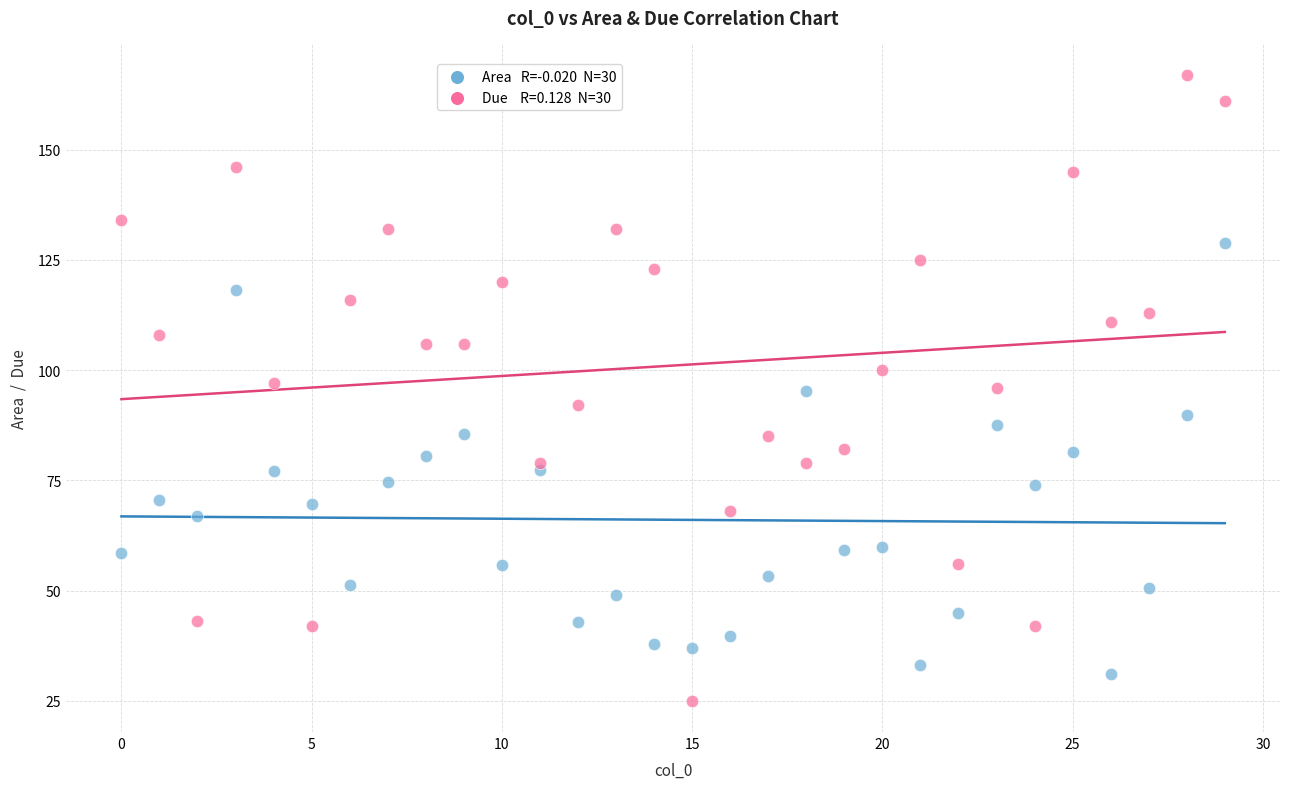

Across all data points, what is the range of X values (max minus min)?

29.0